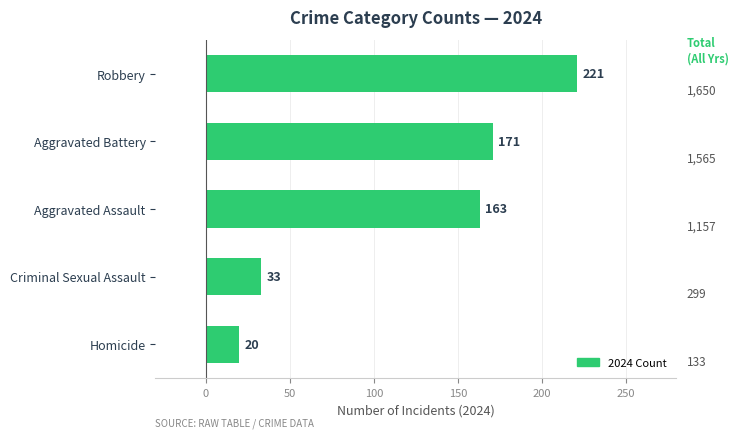

What is the maximum value shown in the chart?

221